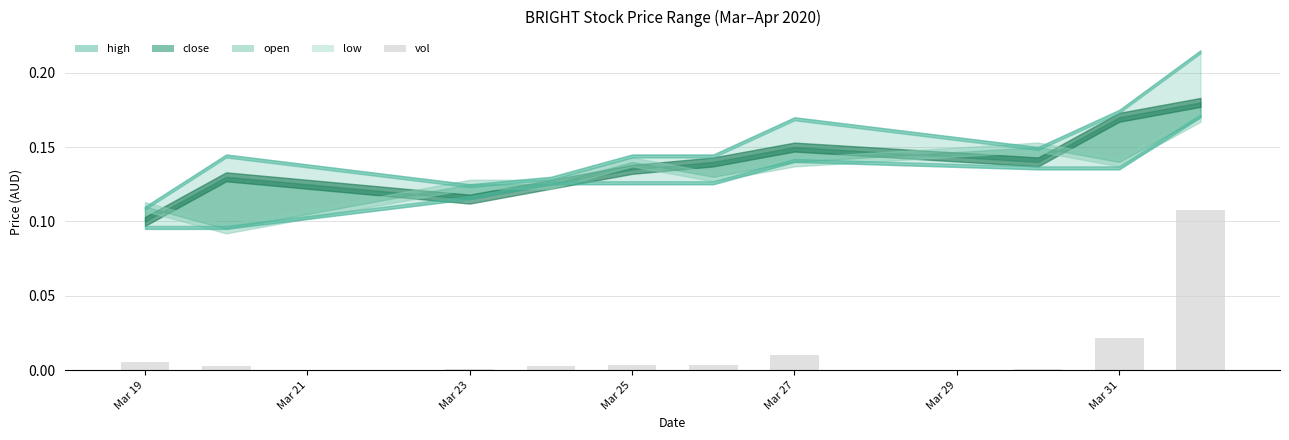

What is the label of the 5th bar from the left?

Mar 25